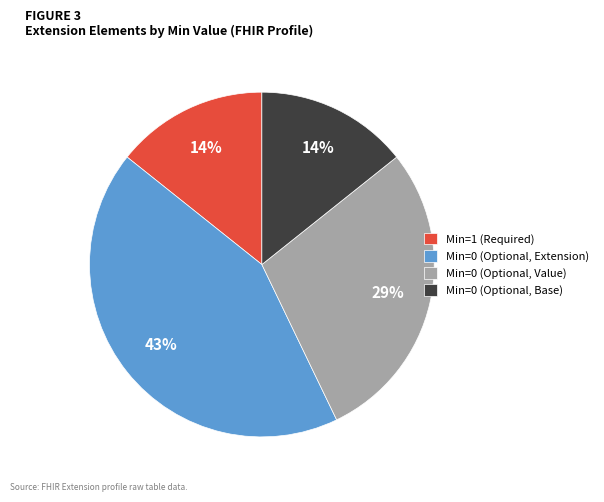

To the nearest percent, what percentage of the pie is Min=0 (Optional, Value)?

29%